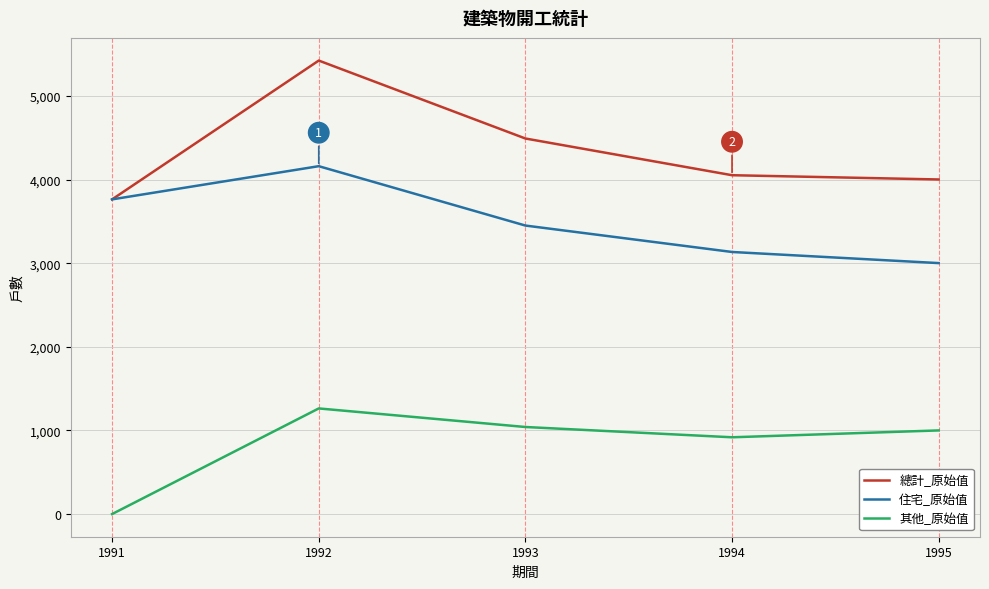

Is the value of 住宅_原始值 at 1993 greater than the value of 總計_原始值 at 1991?

No